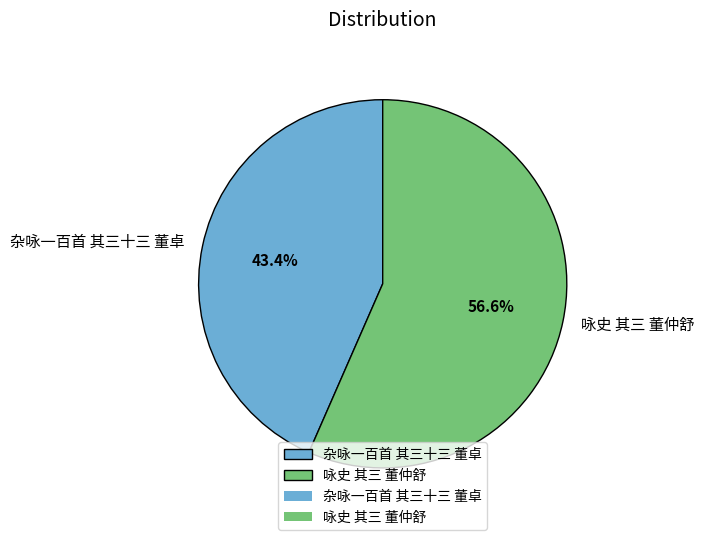

To the nearest percent, what is the average slice percentage?

50%